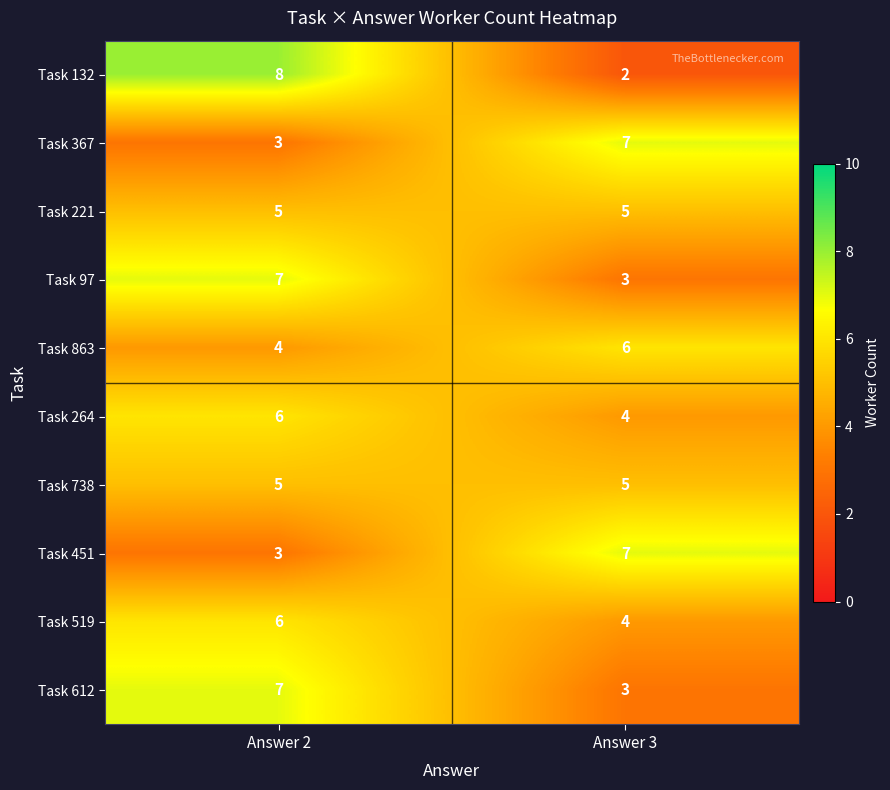

What is the average value of the Task 738 series?

5